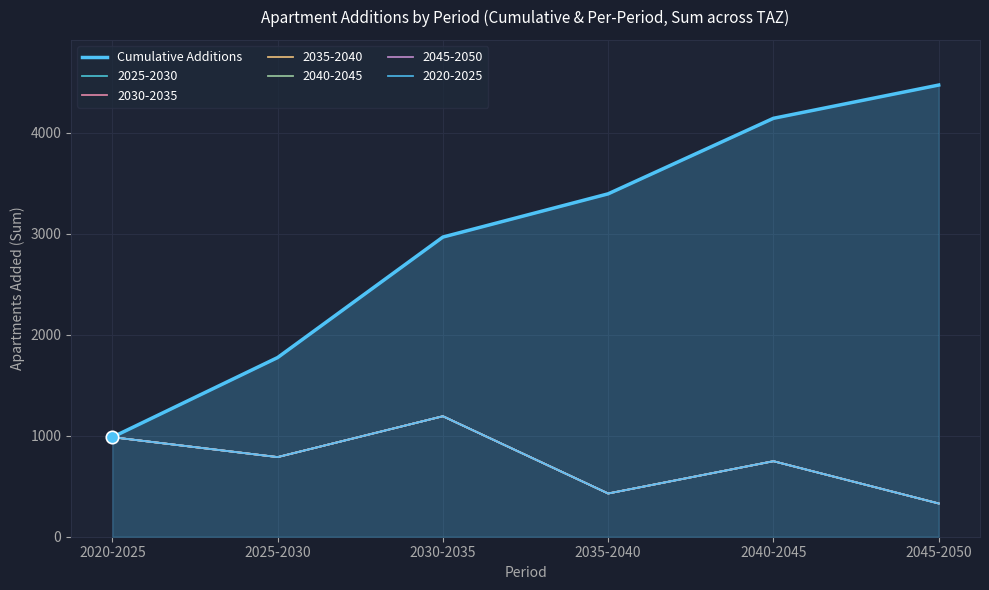

Between 2040-2045 and 2025-2030, which is larger?

2040-2045